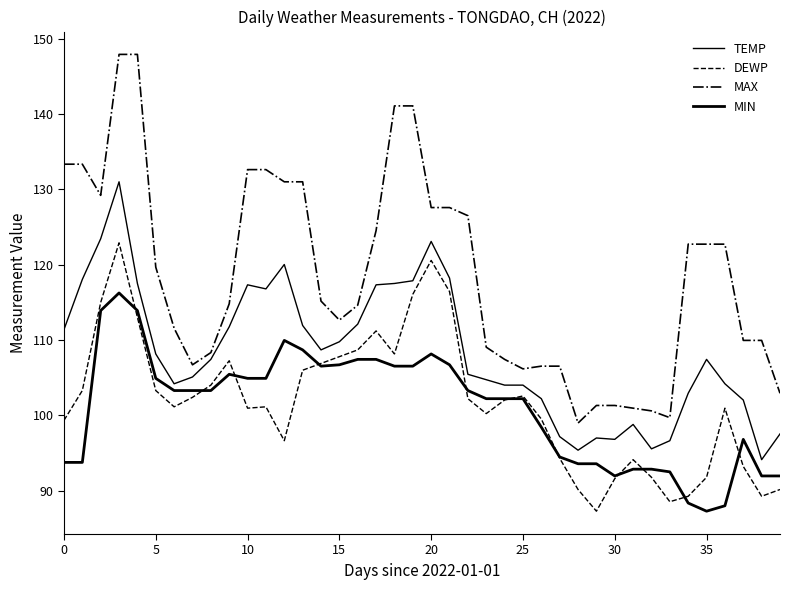

Does the chart display data point markers on the line(s)?

No